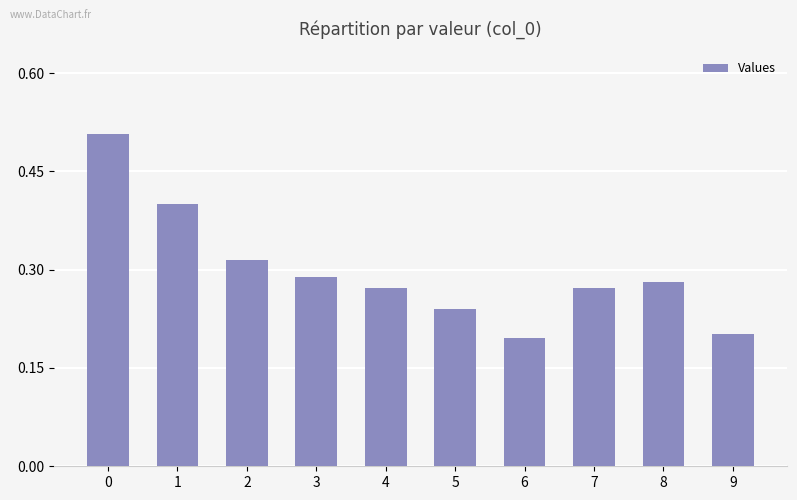

Which has a higher value, 5 or 6?

5